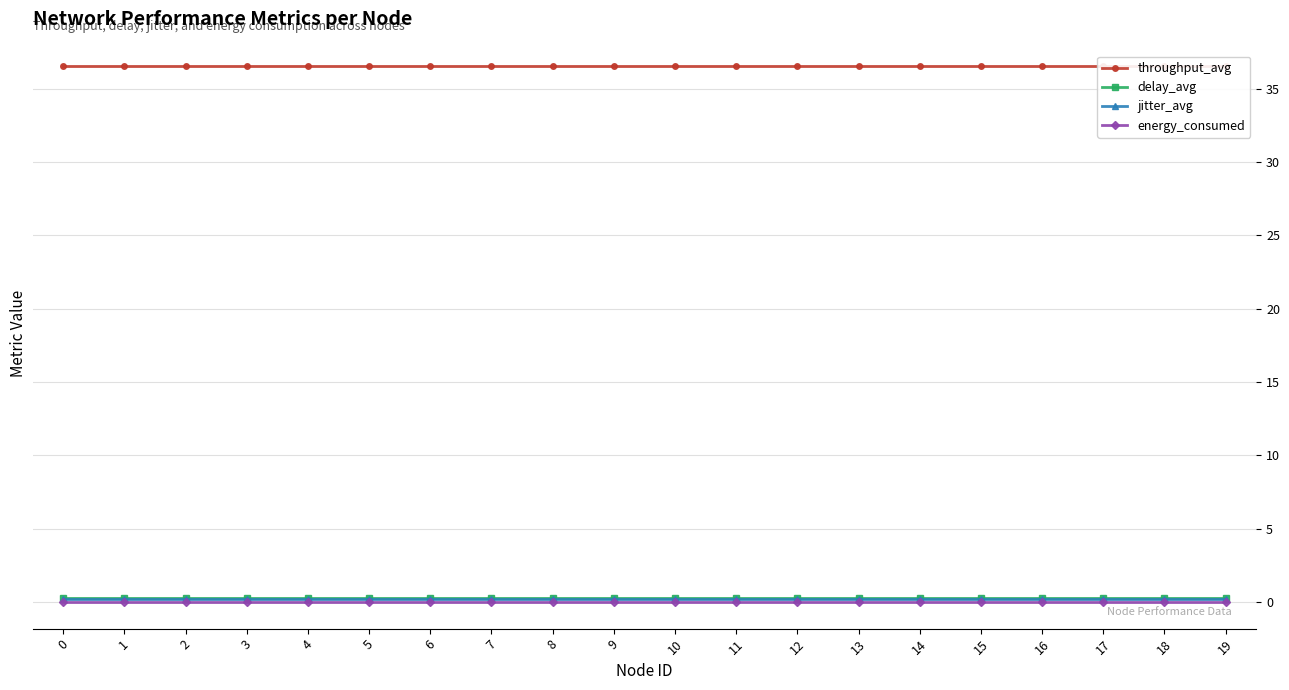

The value of throughput_avg at 3 is 36.6. True or false?

True